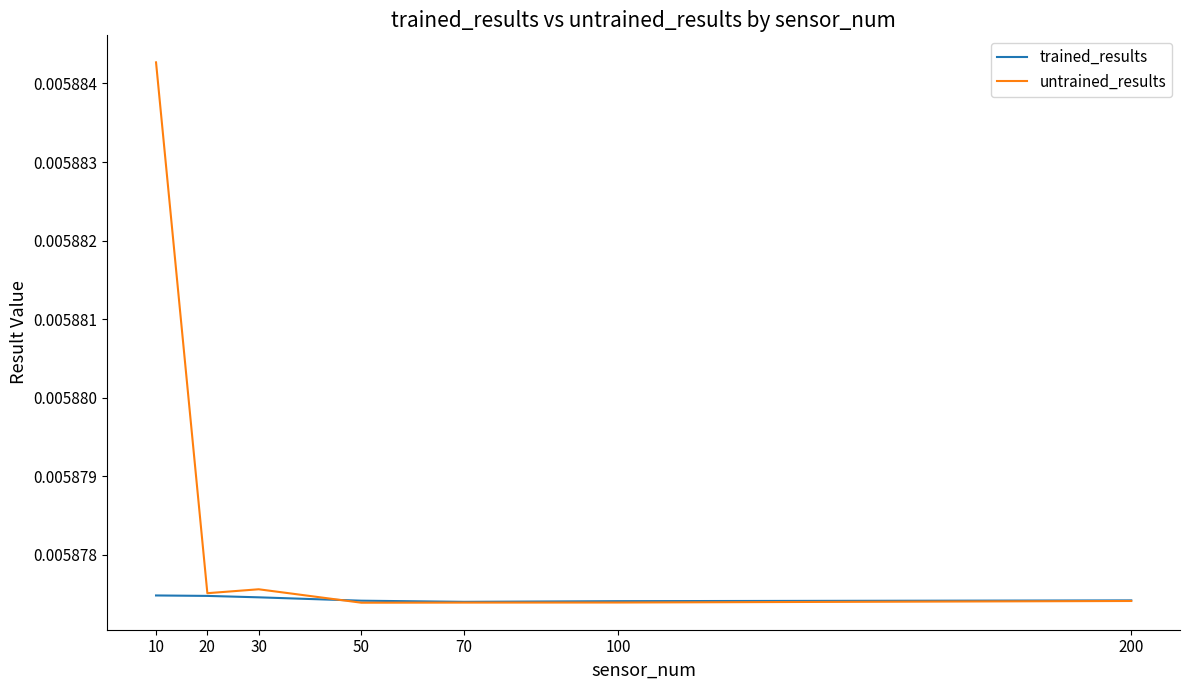

At which label does untrained_results reach its peak?

10